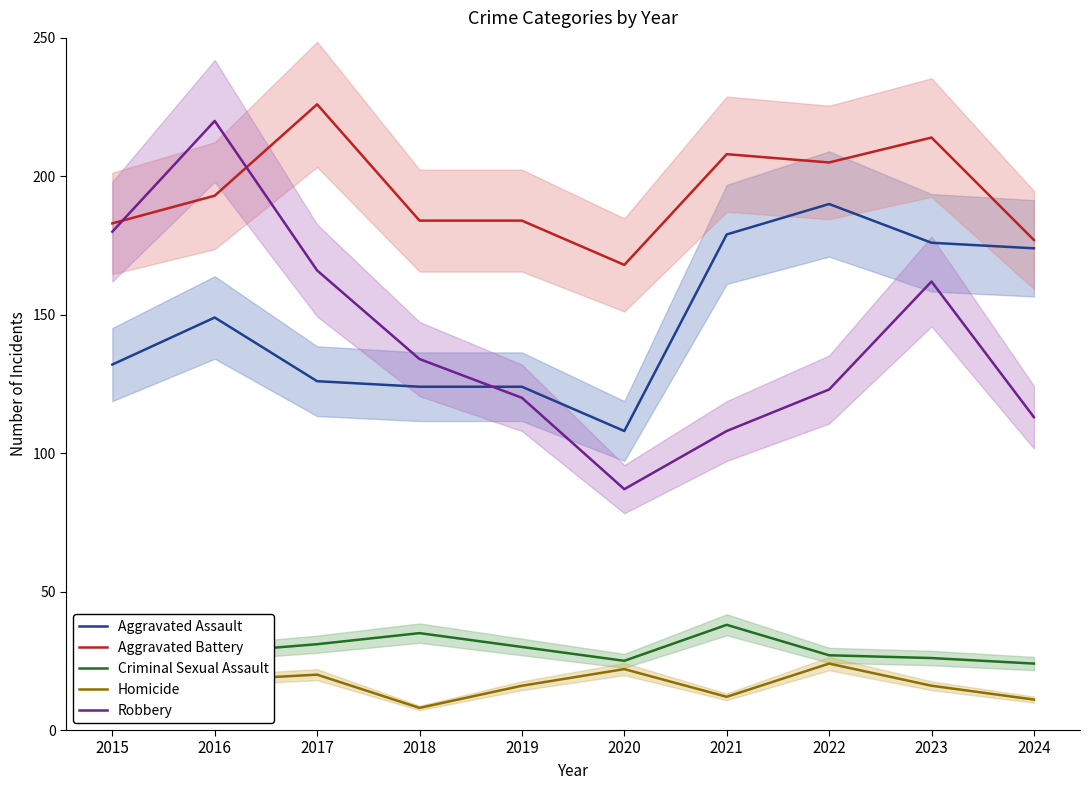

True or false: Aggravated Battery has a value of 50 at 2015.

False